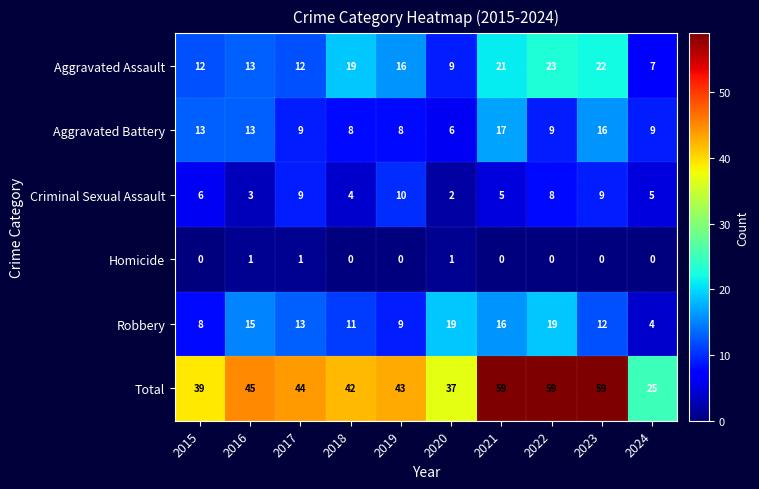

Is the value of Total at 2021 greater than the value of Robbery at 2023?

Yes